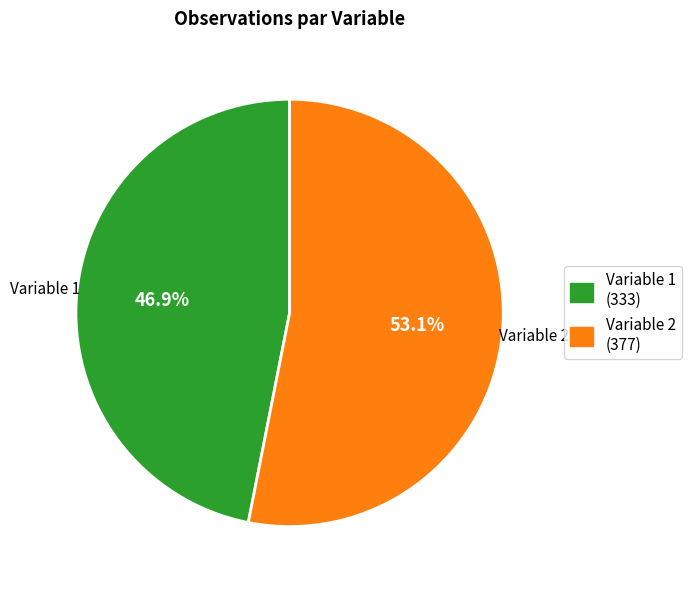

The Variable 2 slice represents 31% of the pie. True or false?

False